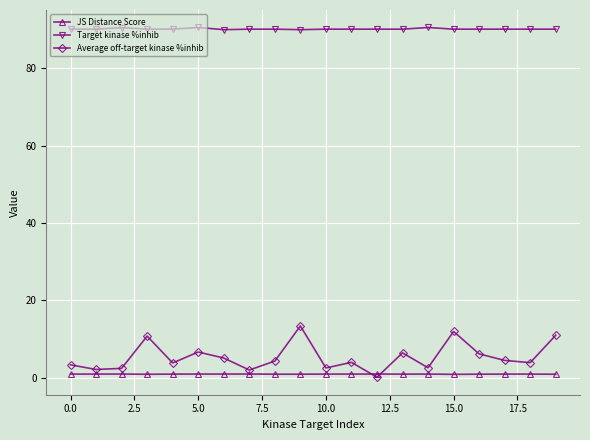

What is the value of the Average off-target kinase %inhib point at the 19th from the left?

3.9